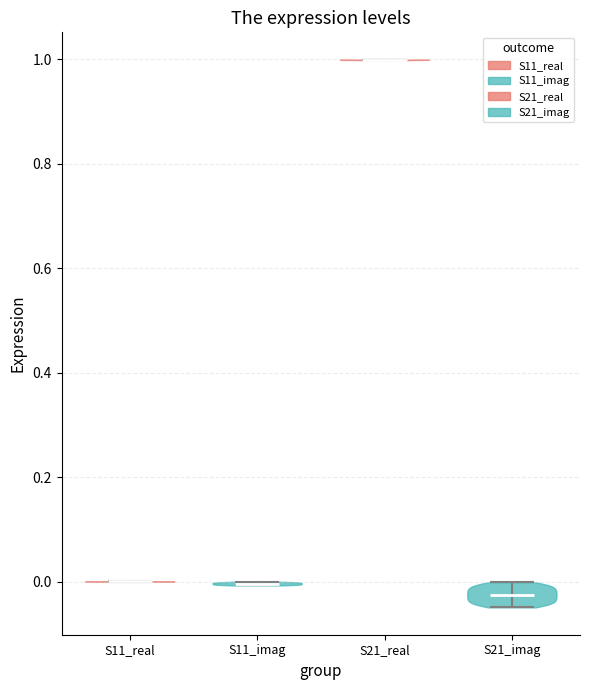

Reading left to right, read every violin against the y-axis: where its median line is, and the lowest and highest points it reaches. The values are not printed on the chart, so give them approximately, as read against the axis.

S11_real: median line 0.00, lowest point 0.00, highest point 0.00
S11_imag: median line 0.00, lowest point 0.00, highest point 0.00
S21_real: median line 1.00, lowest point 1.00, highest point 1.00
S21_imag: median line -0.02, lowest point -0.04, highest point 0.00